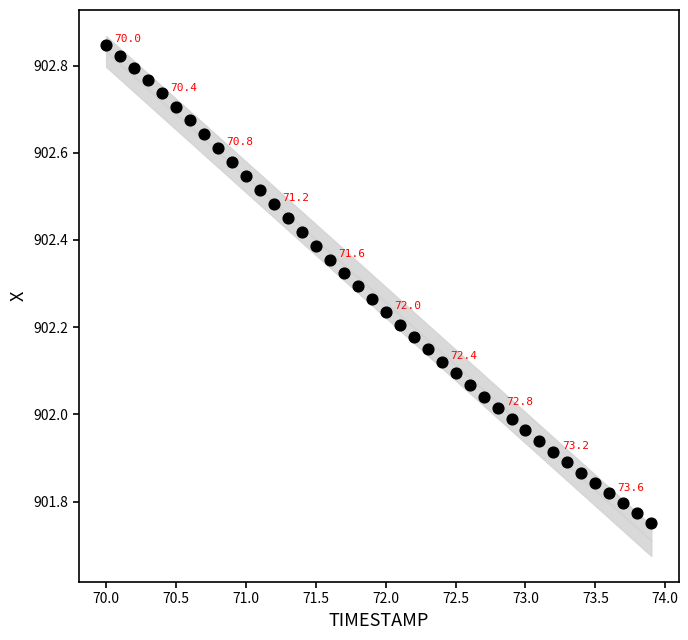

What is the range of X values (max minus min)?

3.9